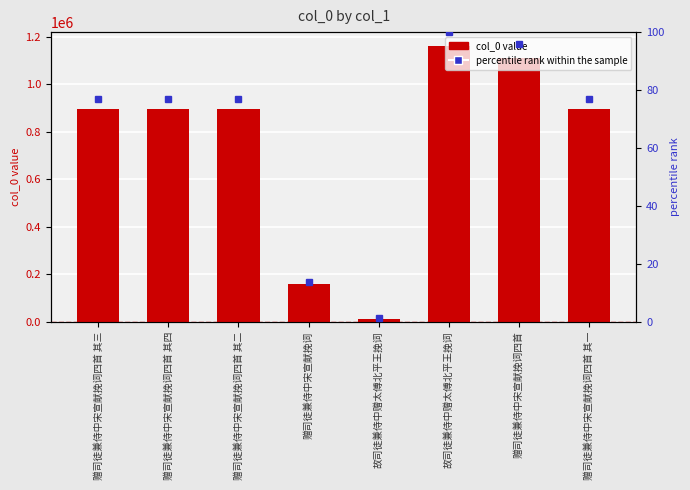

What is the sum of the percentile rank within the sample values at 赠司徒兼侍中宋宣献挽词四首 其二 and 故司徒兼侍中赠太傅北平王挽词?

177.0